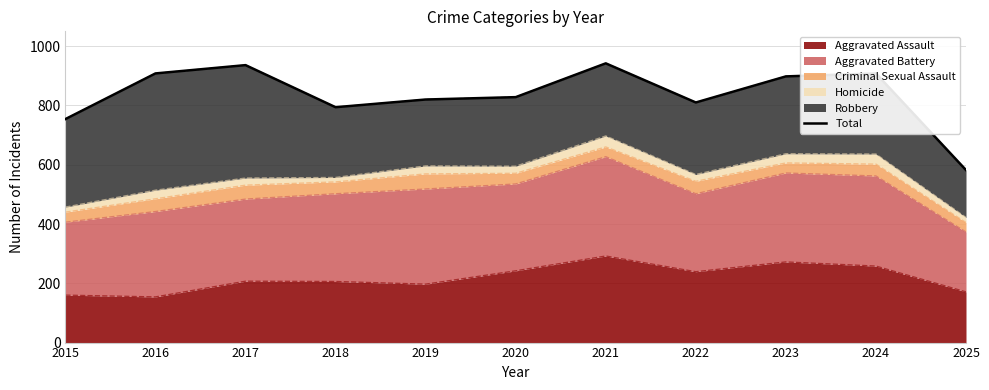

What is the ratio of the value at 2015 to the value at 2023?

0.8